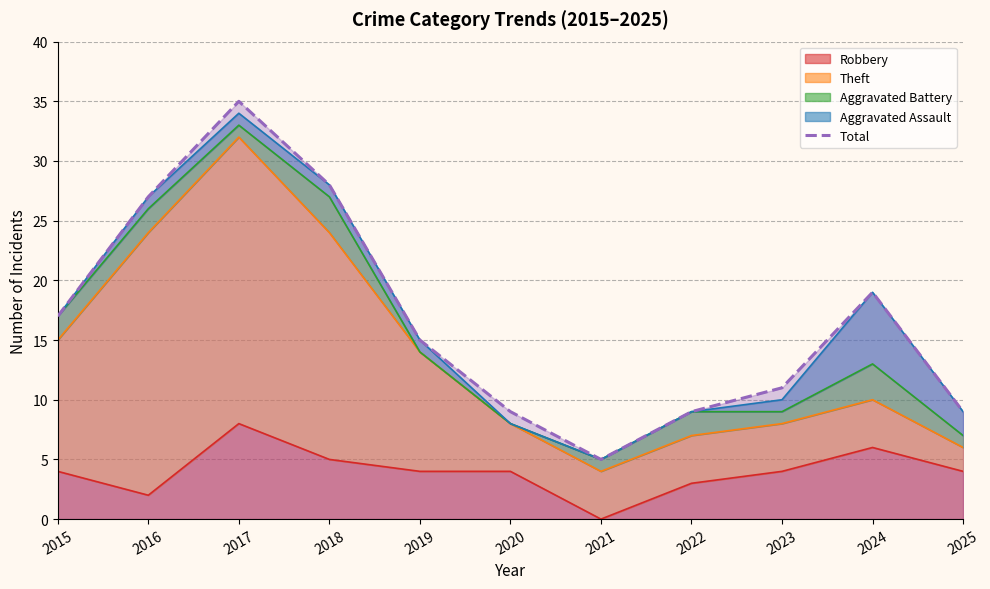

What is the change in value from 2022 to 2024?

+10